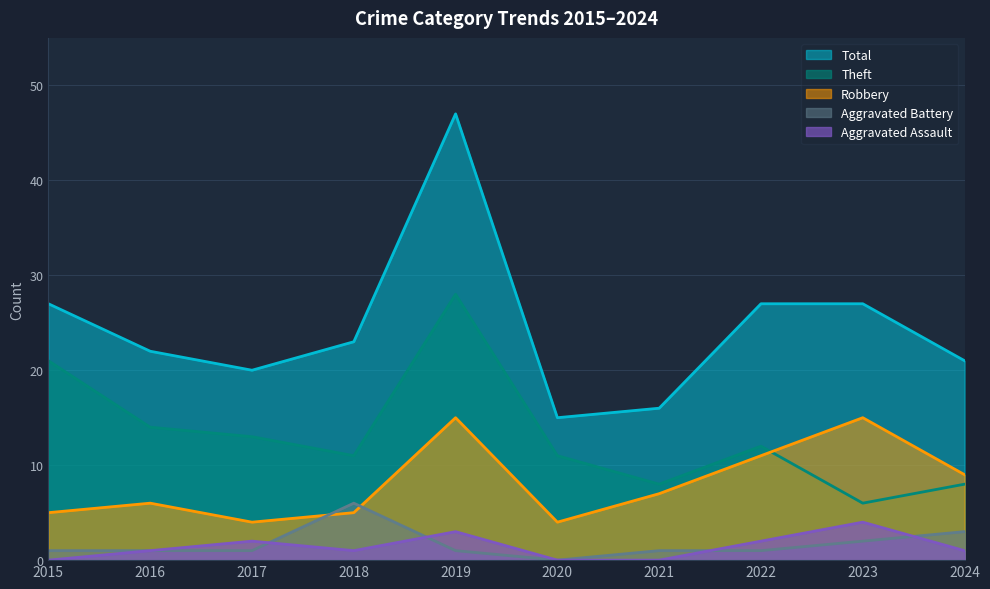

What is the value of the Robbery point at the 3rd from the left?

4